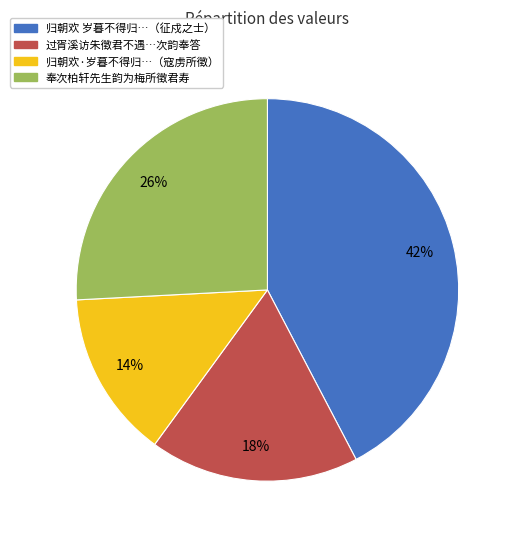

Is there a majority slice in this chart?

No